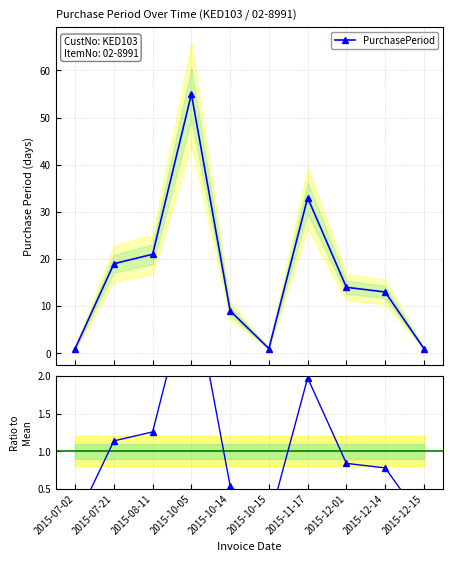

Which series has the largest total across all categories?

PurchasePeriod